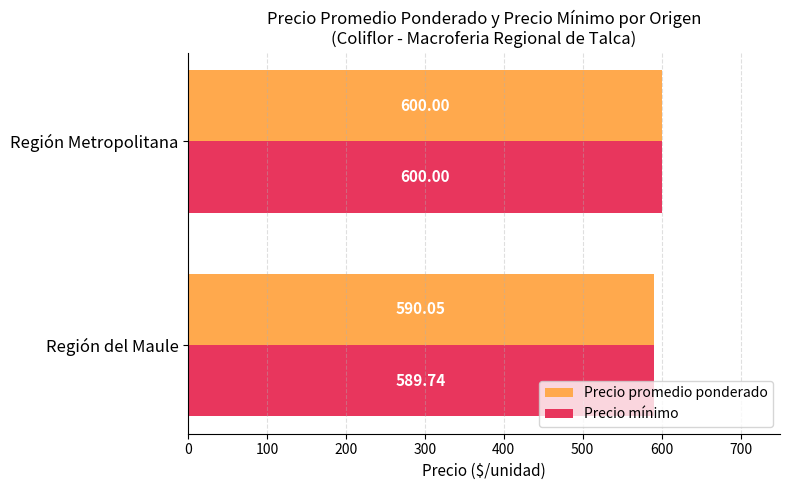

Which series changed the most between Región del Maule and Región Metropolitana?

Precio mínimo